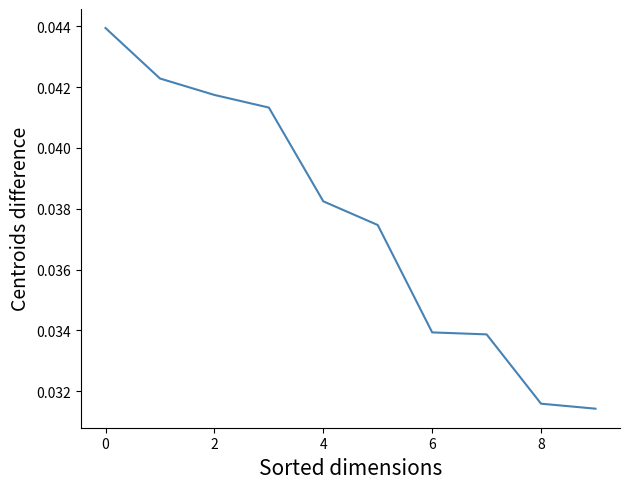

True or false: the data has more than 0 interior local peaks.

False